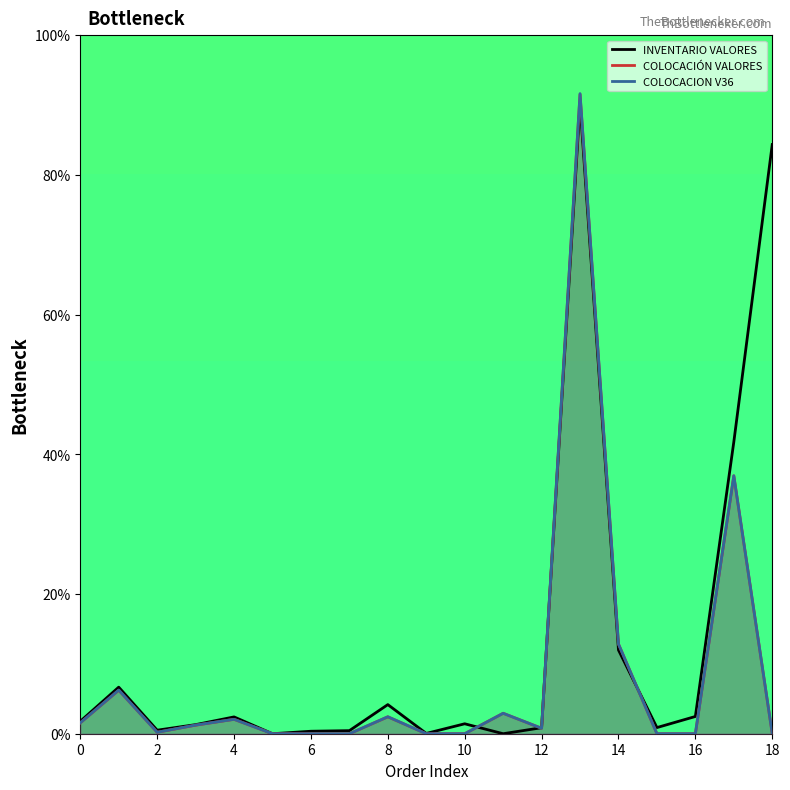

Is the value of COLOCACIÓN VALORES at 8 greater than the value of INVENTARIO VALORES at 12?

Yes